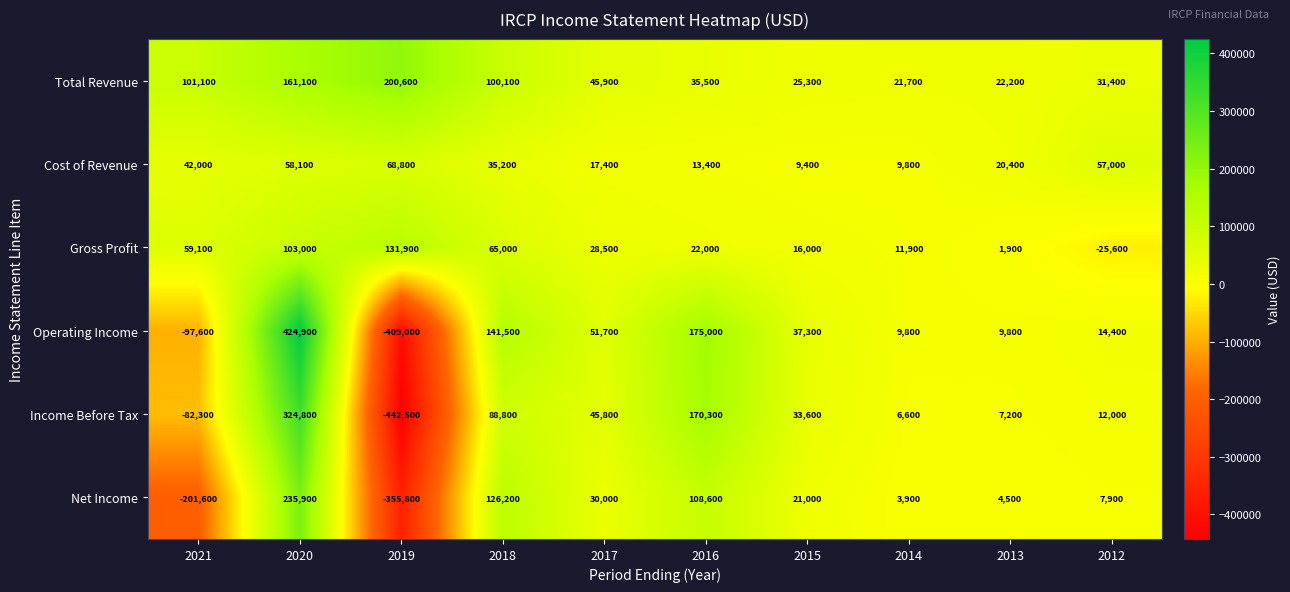

What is the difference between the maximum and minimum values in the Income Before Tax series?

767300